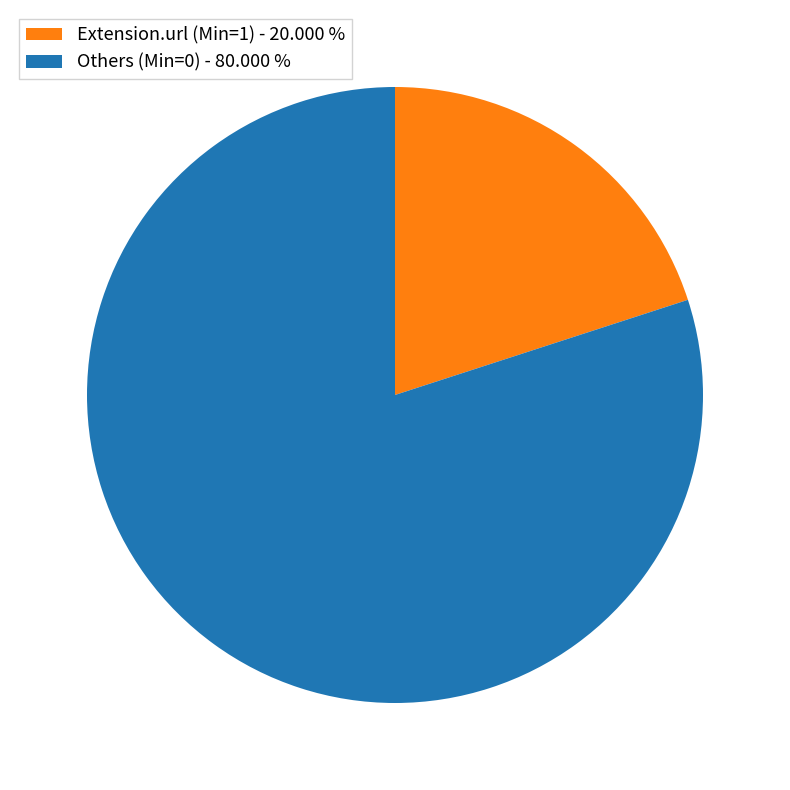

Is there any slice that represents more than half of the pie?

Yes